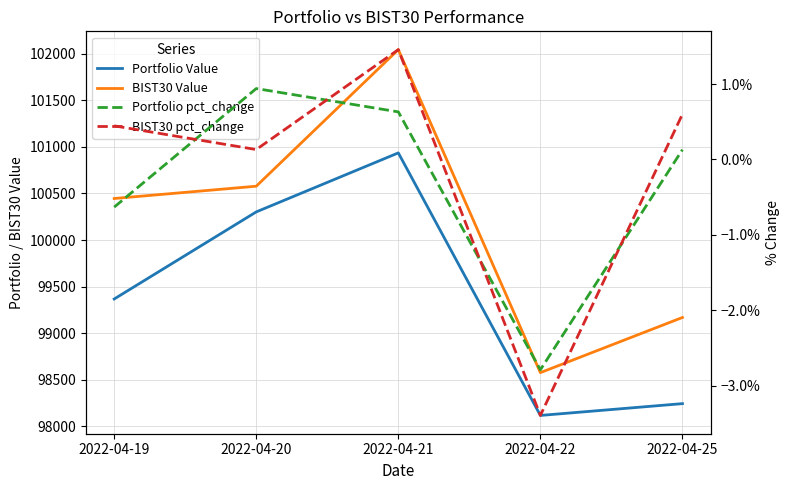

Where does the Portfolio pct_change series first go above 0?

2022-04-20